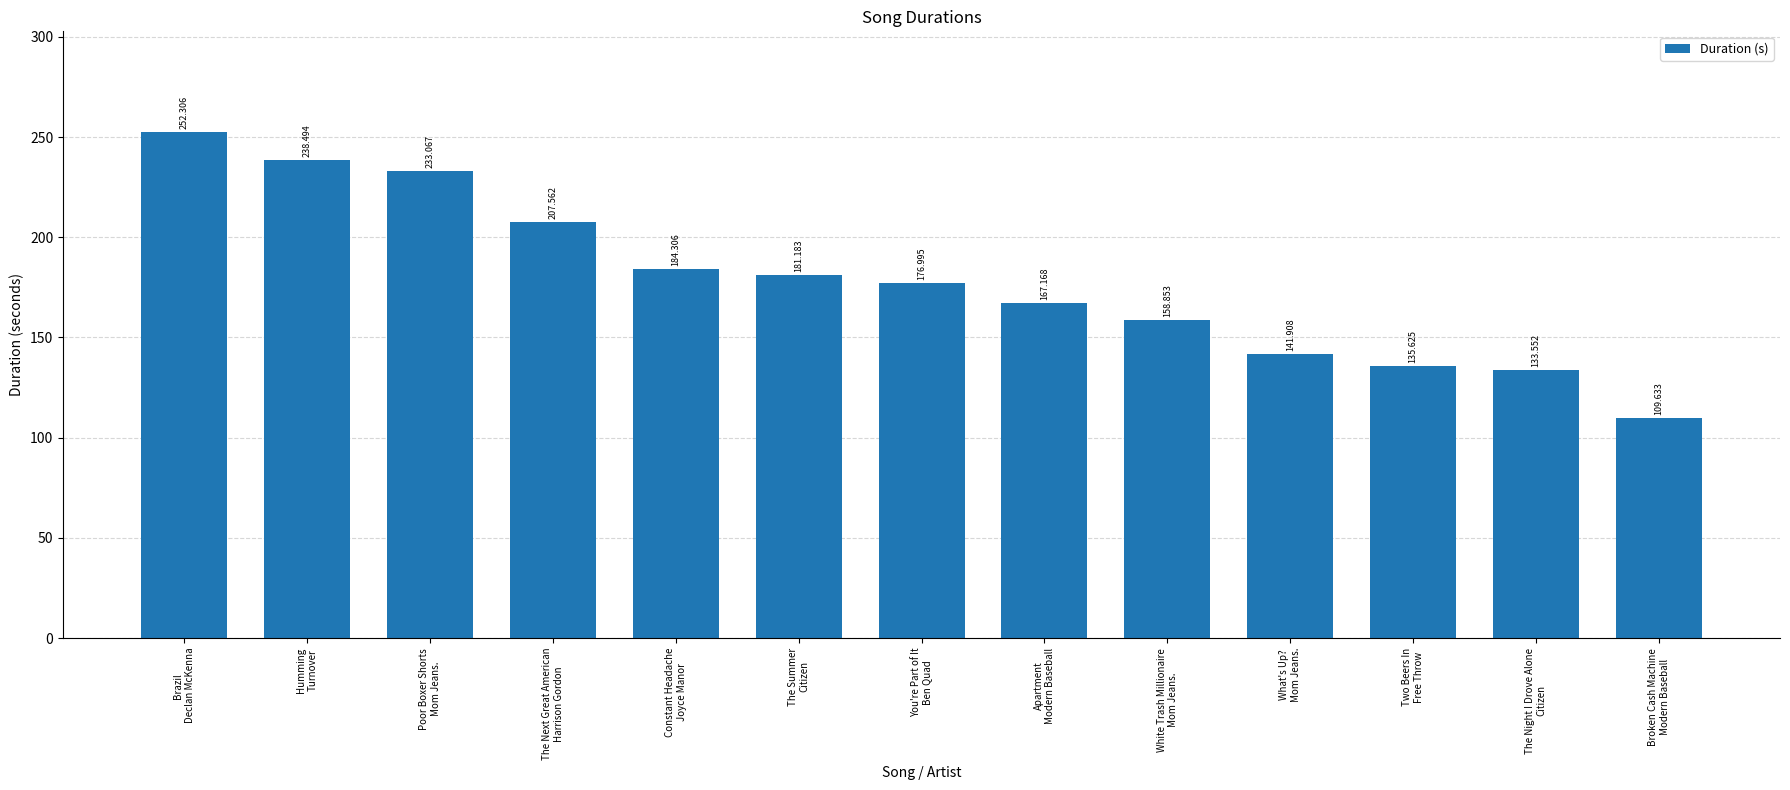

Rank the categories by value from lowest to highest.

Broken Cash Machine
Modern Baseball, The Night I Drove Alone
Citizen, Two Beers In
Free Throw, What's Up?
Mom Jeans., White Trash Millionaire
Mom Jeans., Apartment
Modern Baseball, You're Part of It
Ben Quad, The Summer
Citizen, Constant Headache
Joyce Manor, The Next Great American
Harrison Gordon, Poor Boxer Shorts
Mom Jeans., Humming
Turnover, Brazil
Declan McKenna